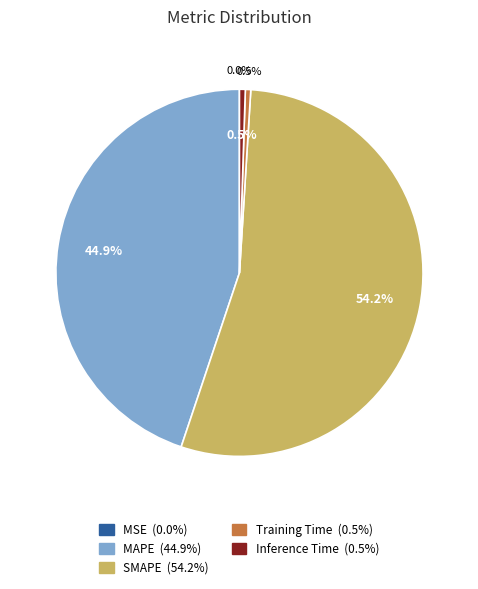

Which slice is the largest?

SMAPE